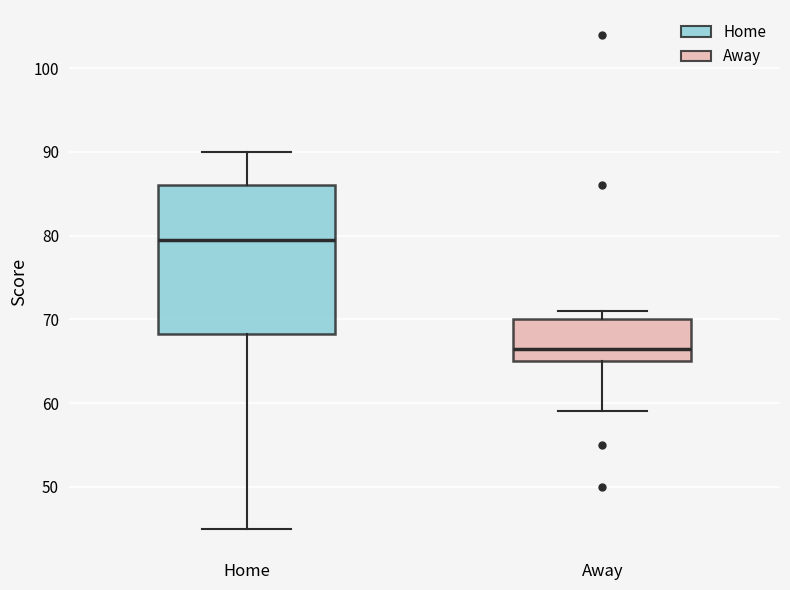

Reading left to right, transcribe this box plot: for each box, give where its median line is, the range the box spans, and where its two whiskers end, as read against the y-axis. The values are not printed on the chart, so give them approximately, as read against the axis.

Home: median 80, box 68 to 86, whiskers 45 to 90
Away: median 67, box 65 to 70, whiskers 59 to 71